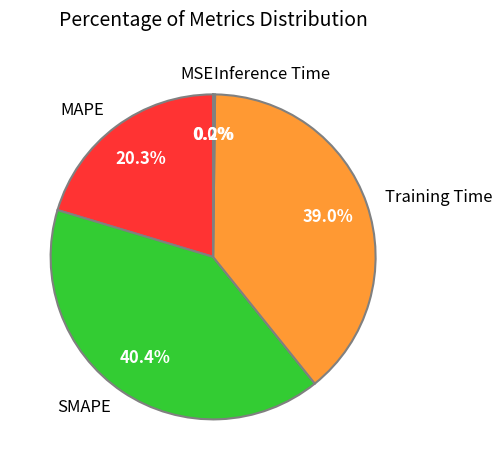

Which category has the biggest portion of the pie?

SMAPE